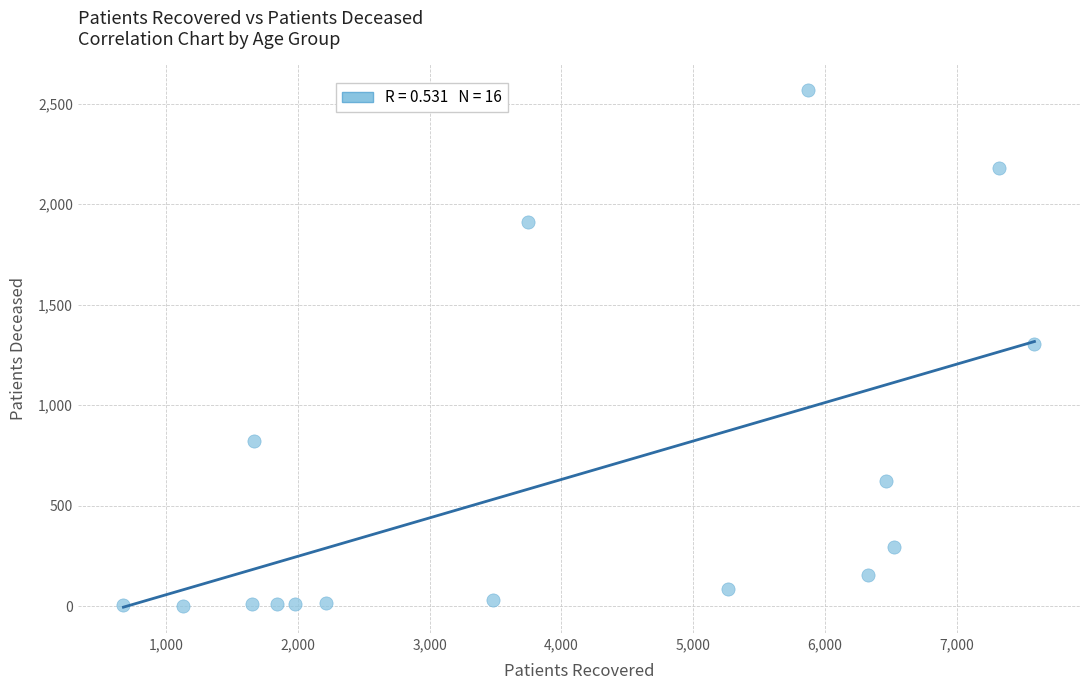

What is the range of X values (max minus min)?

6916